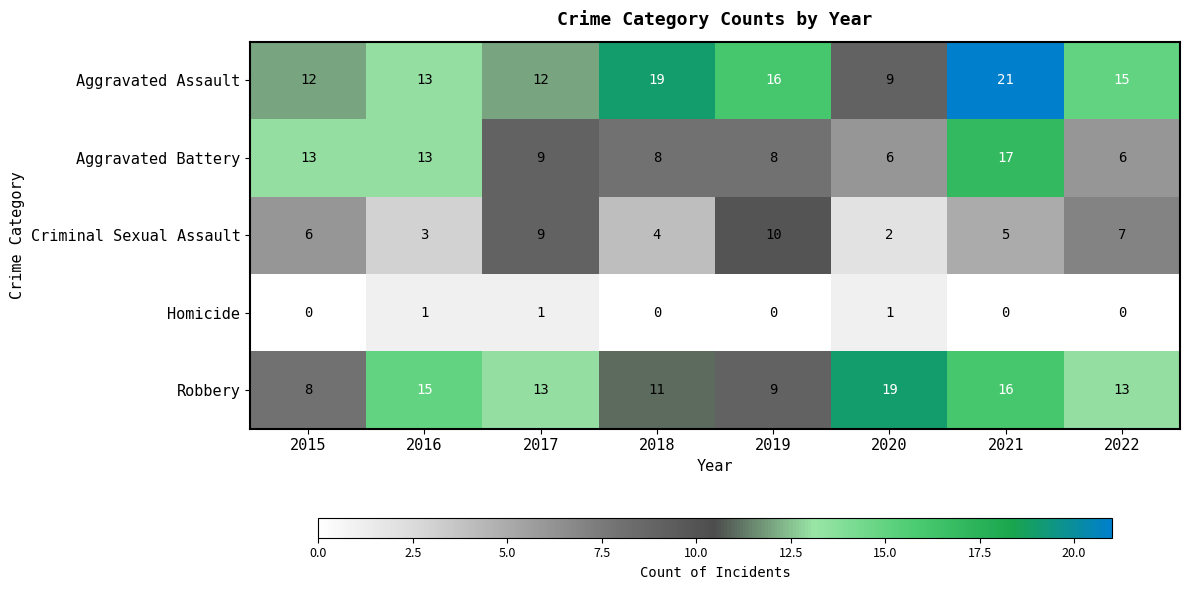

Rank the series by their maximum value, from highest to lowest.

Aggravated Assault, Robbery, Aggravated Battery, Criminal Sexual Assault, Homicide